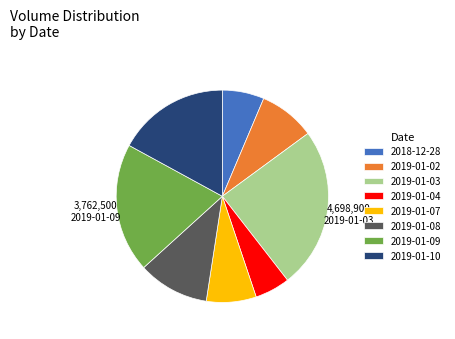

Does 2019-01-08 account for over 50% of the chart?

No